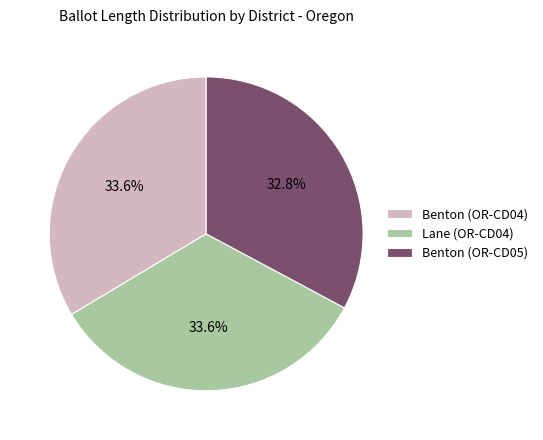

How many slices are in this pie chart?

3